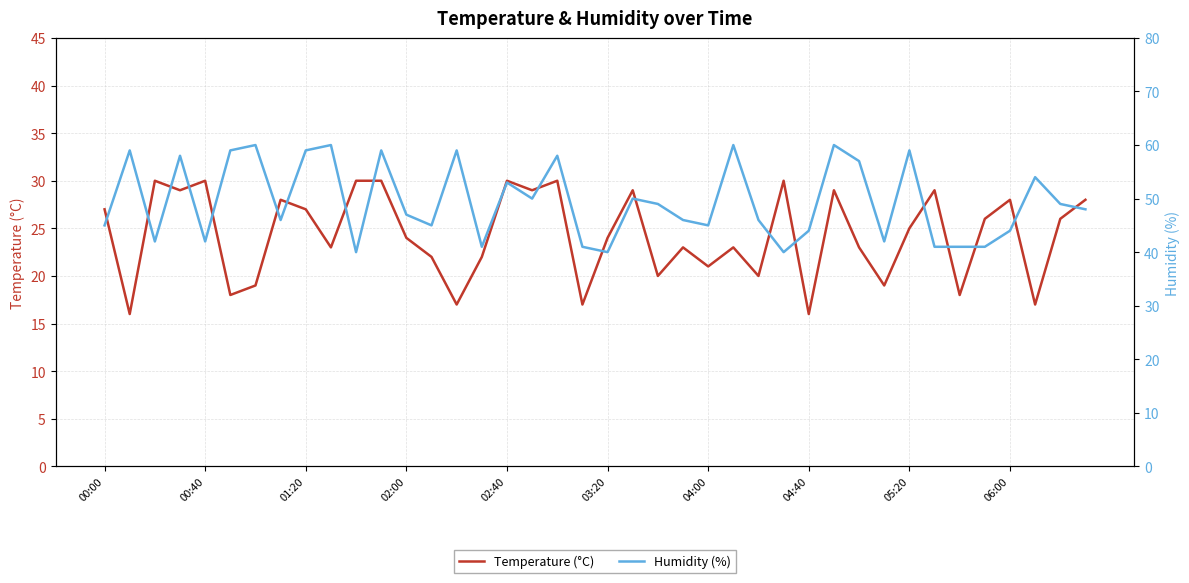

True or false: Humidity (%) and Temperature (°C) cross at least once.

False